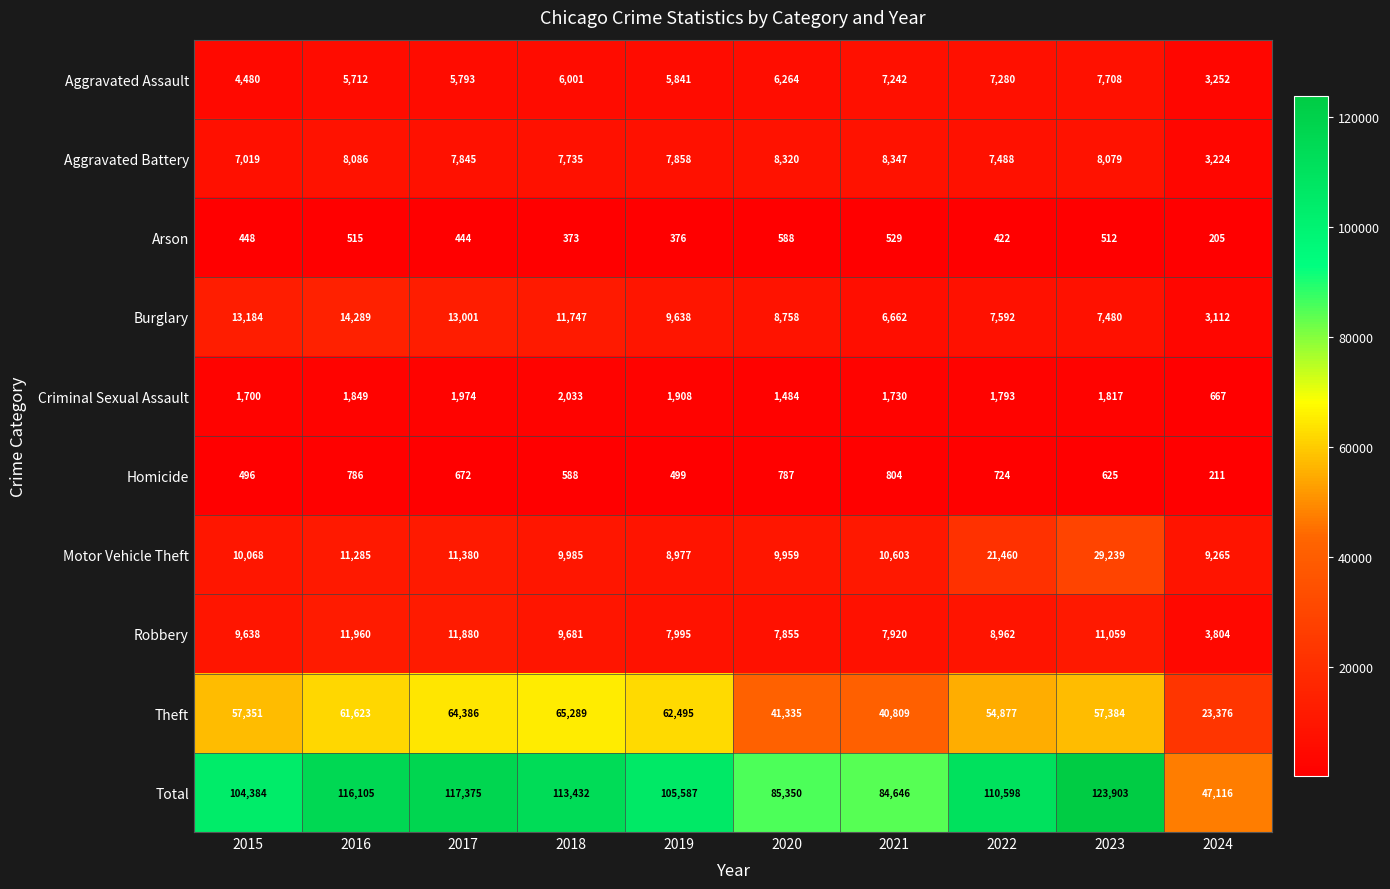

Which category has the highest value across all series?

2023